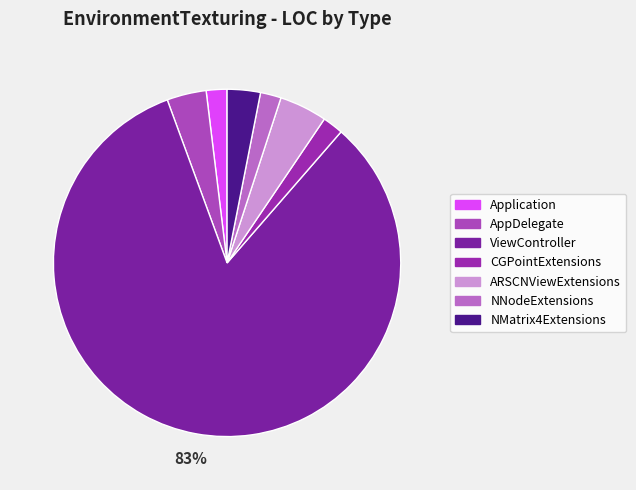

Is NMatrix4Extensions the majority of the pie?

No